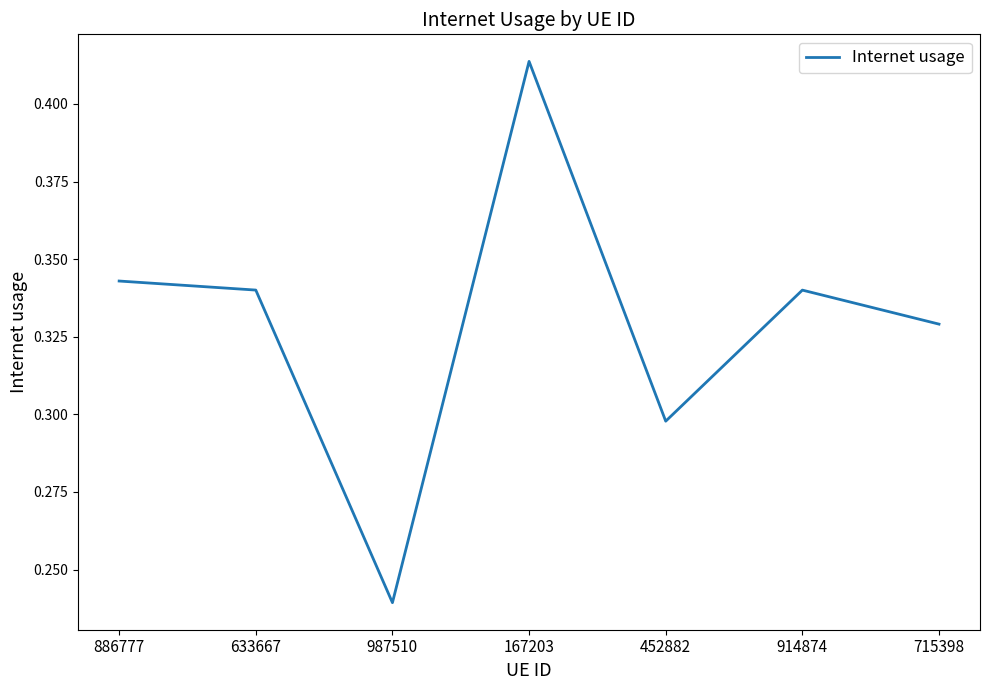

Where is the data nearest to the value 0?

987510